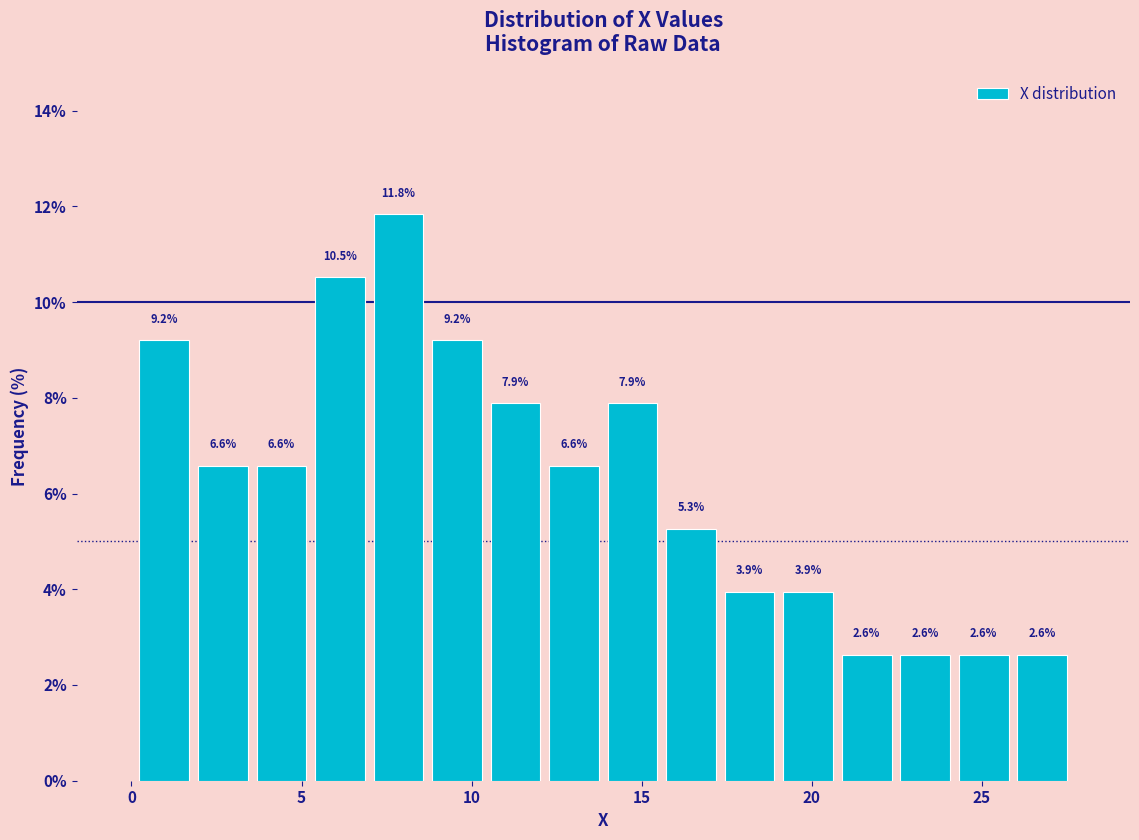

Read against the x-axis, roughly where is the centre of the tallest bar?

8.0